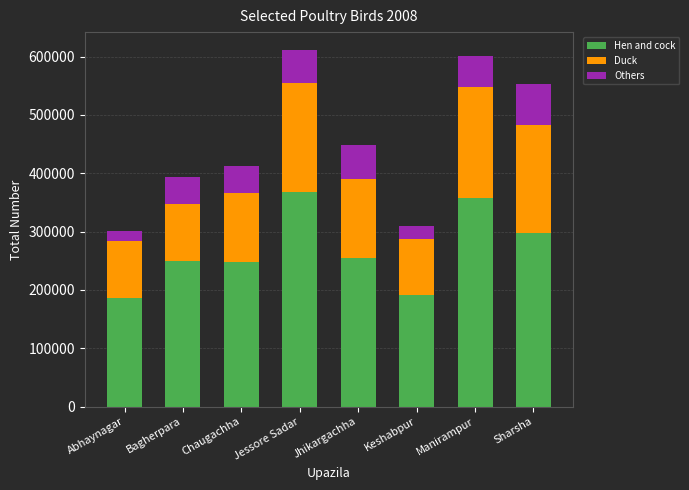

What is the highest value of the Hen and cock series?

368642